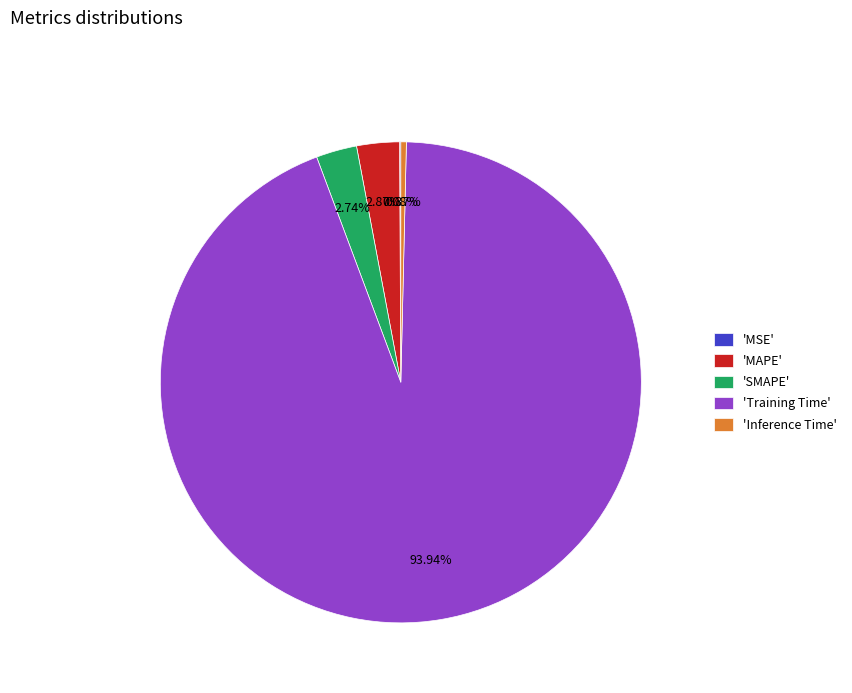

Which has a higher value, 'MAPE' or 'Inference Time'?

'MAPE'